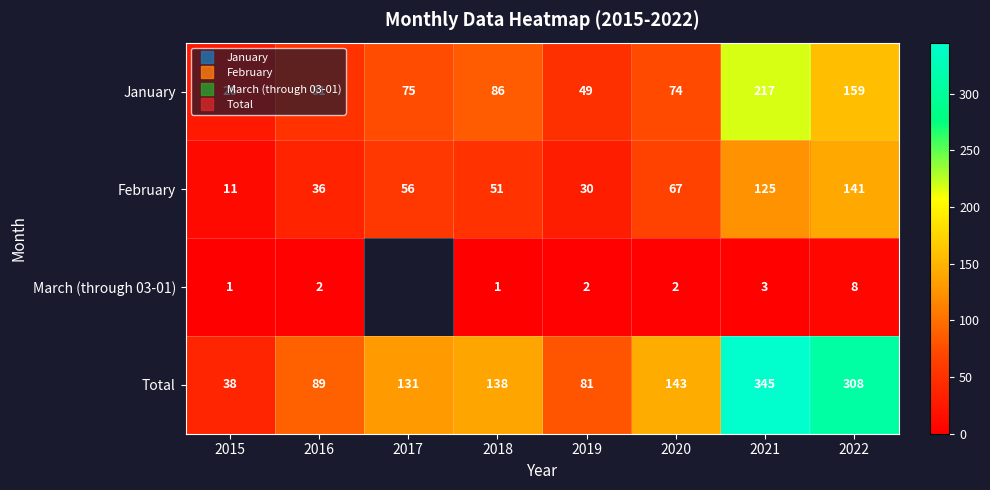

Rank the series at 2020 from lowest to highest value.

March (through 03-01), February, January, Total